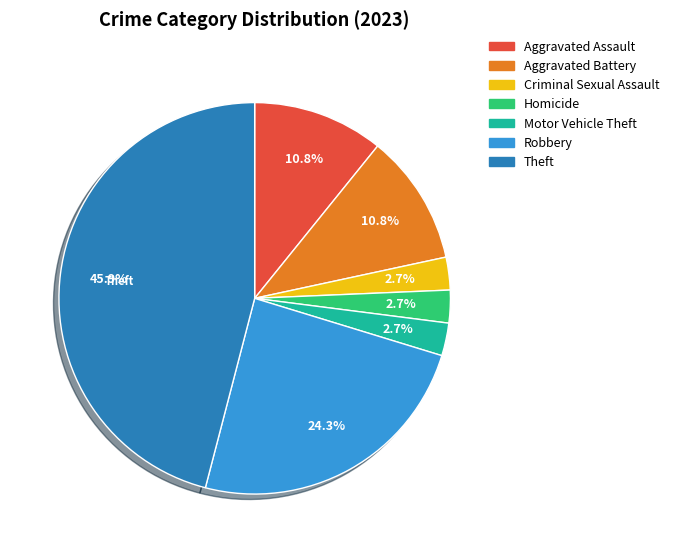

How many segments does this pie chart have?

7